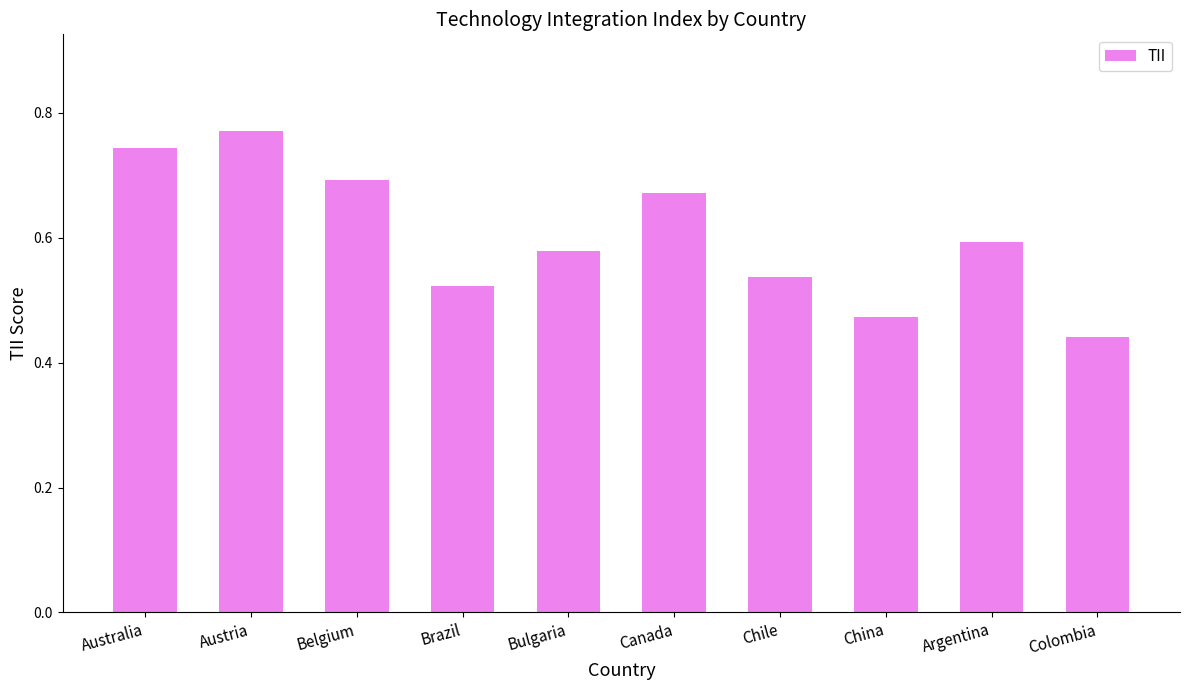

What is the label of the 4th bar from the left?

Brazil